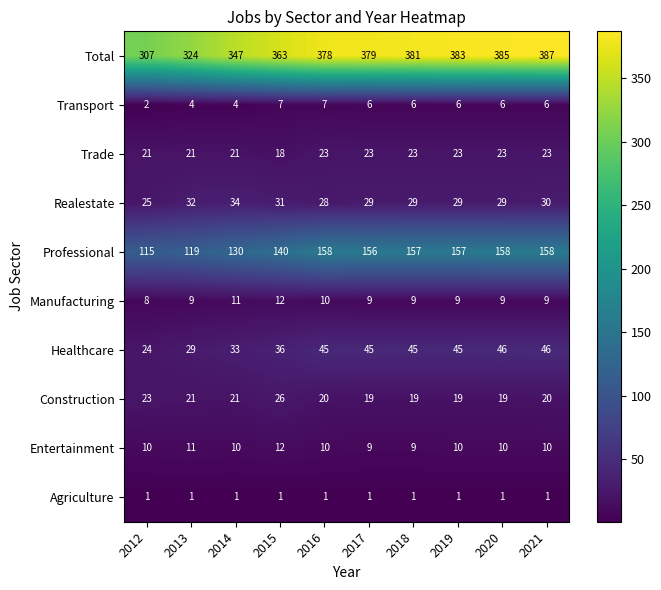

Which series has the largest range (max minus min)?

Total